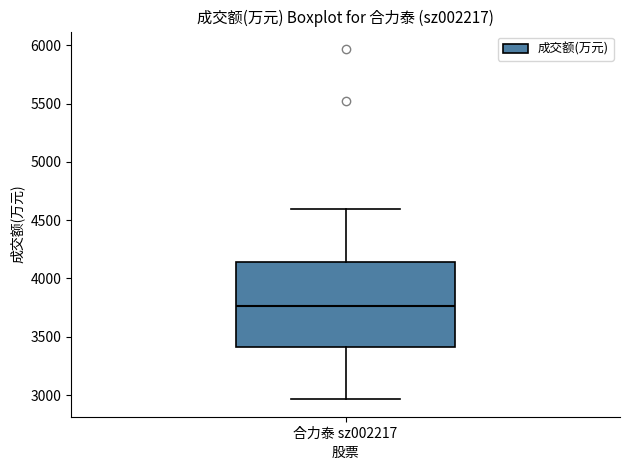

Where does the median line of the box for 合力泰 sz002217 sit on the y-axis? The values are not printed on the chart, so give them approximately, as read against the axis.

3750